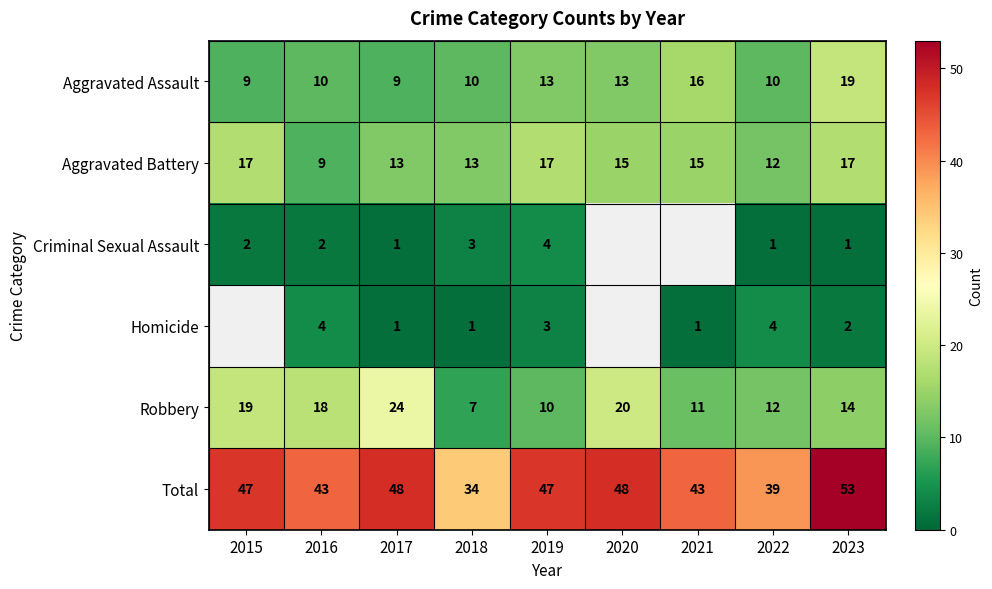

What is the difference between the highest and lowest values at 2023?

52